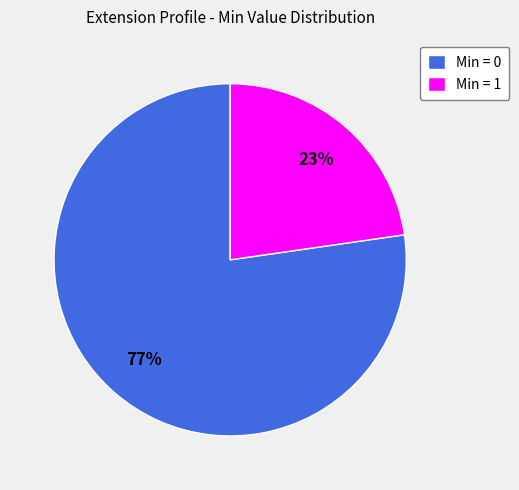

How many segments does this pie chart have?

2